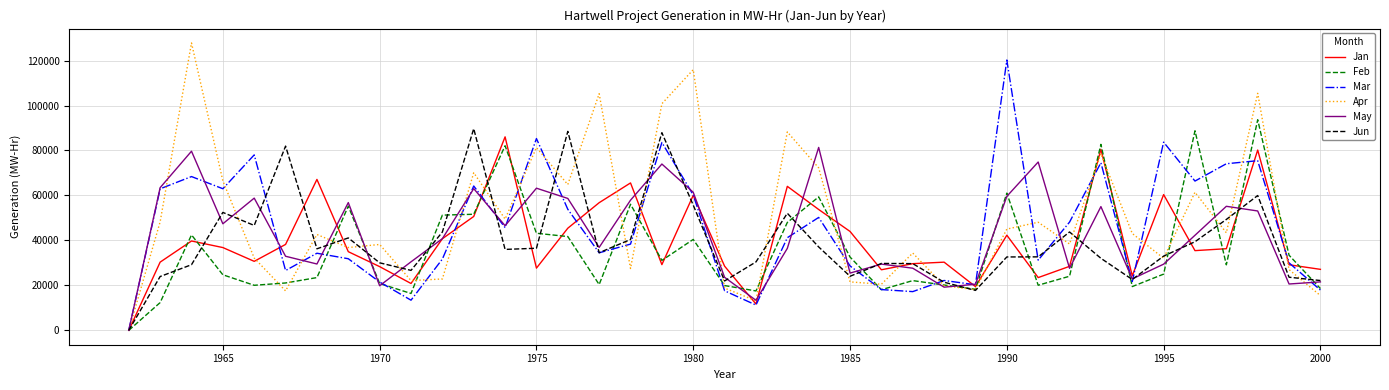

Which series has the widest spread of values?

Apr